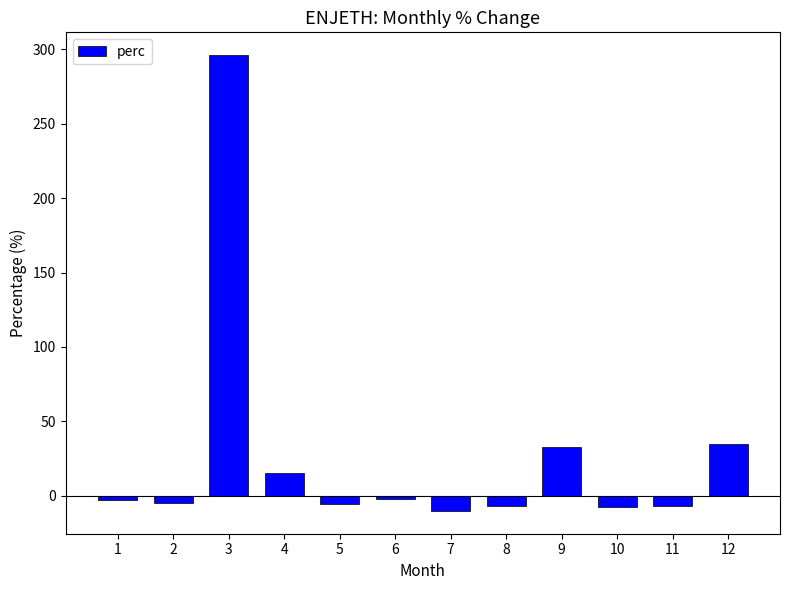

What is the value of the 11th bar from the left?

-6.7